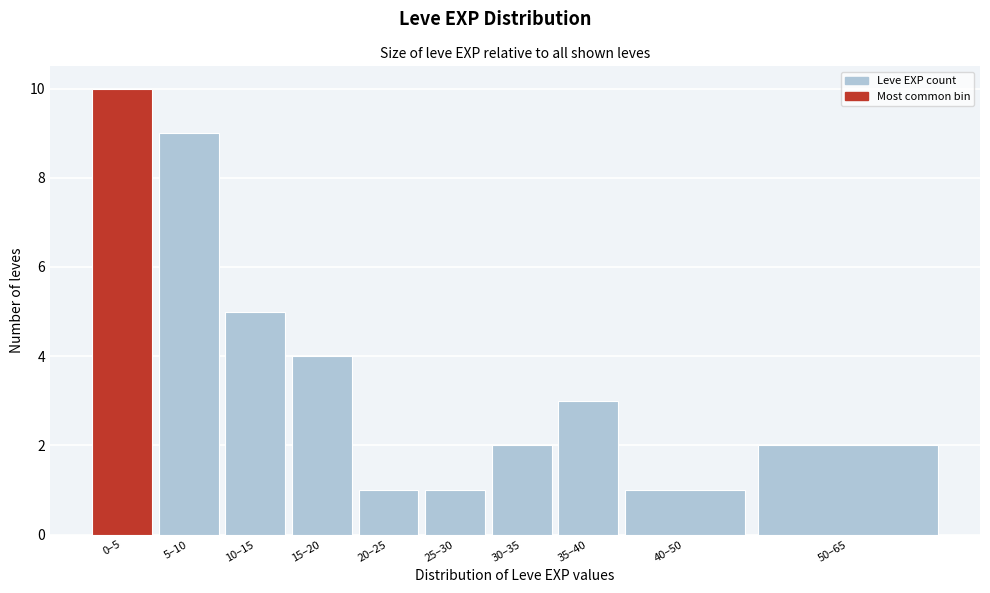

Reading left to right, list all the values displayed in this chart.

10	9	5	4	1	1	2	3	1	2